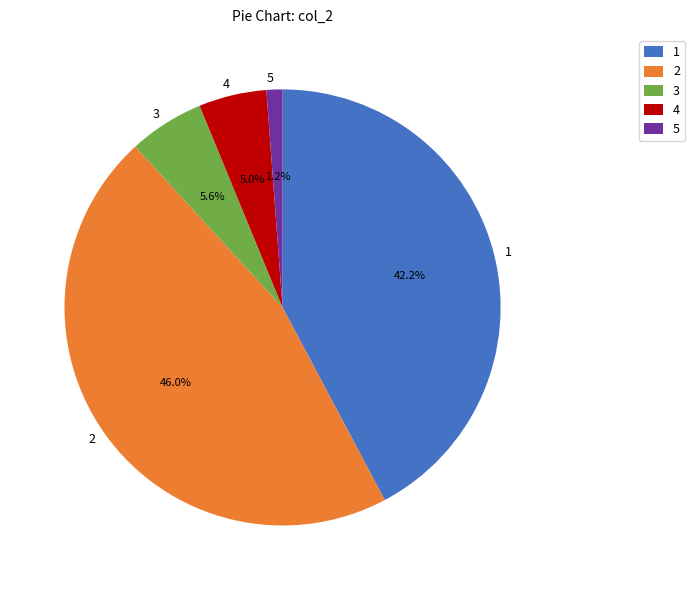

How many segments does this pie chart have?

5